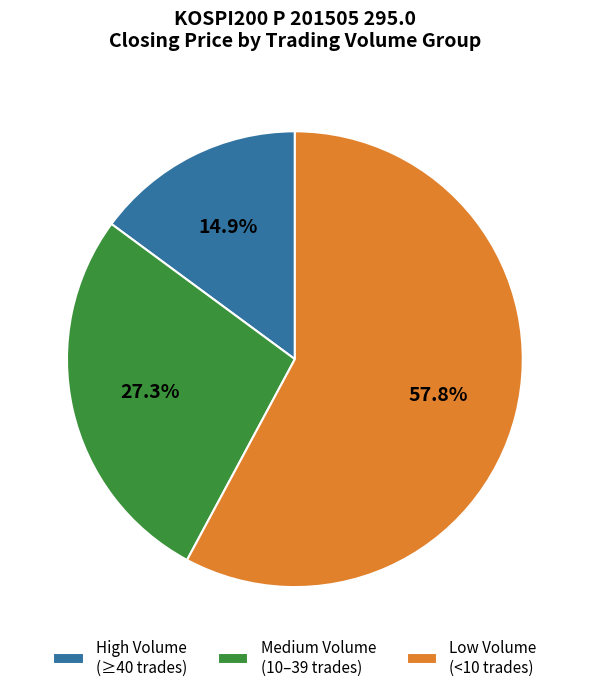

Is there any slice that represents more than half of the pie?

Yes